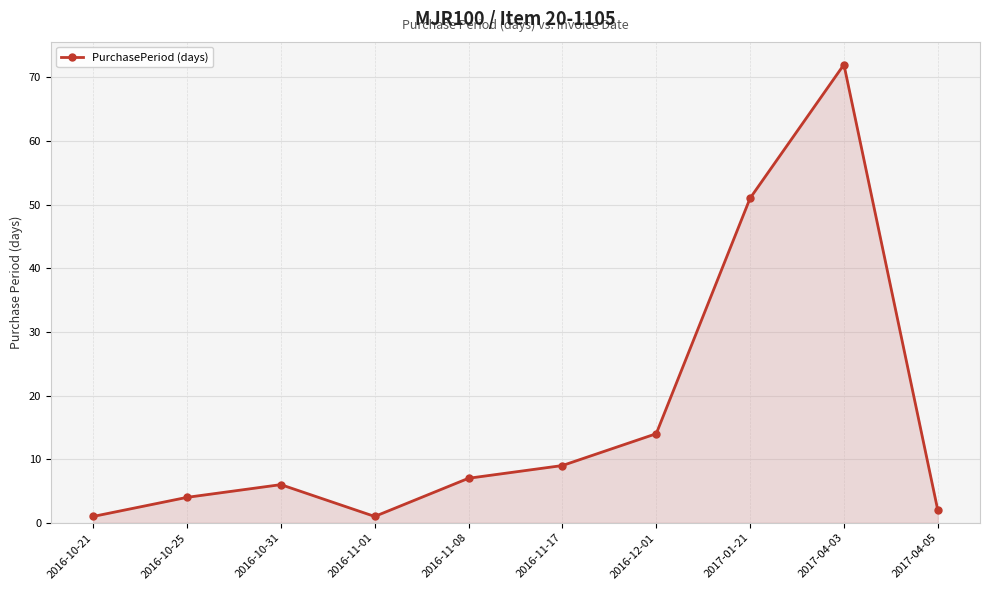

The chart shows a value of 6 at 2016-10-31. True or false?

True